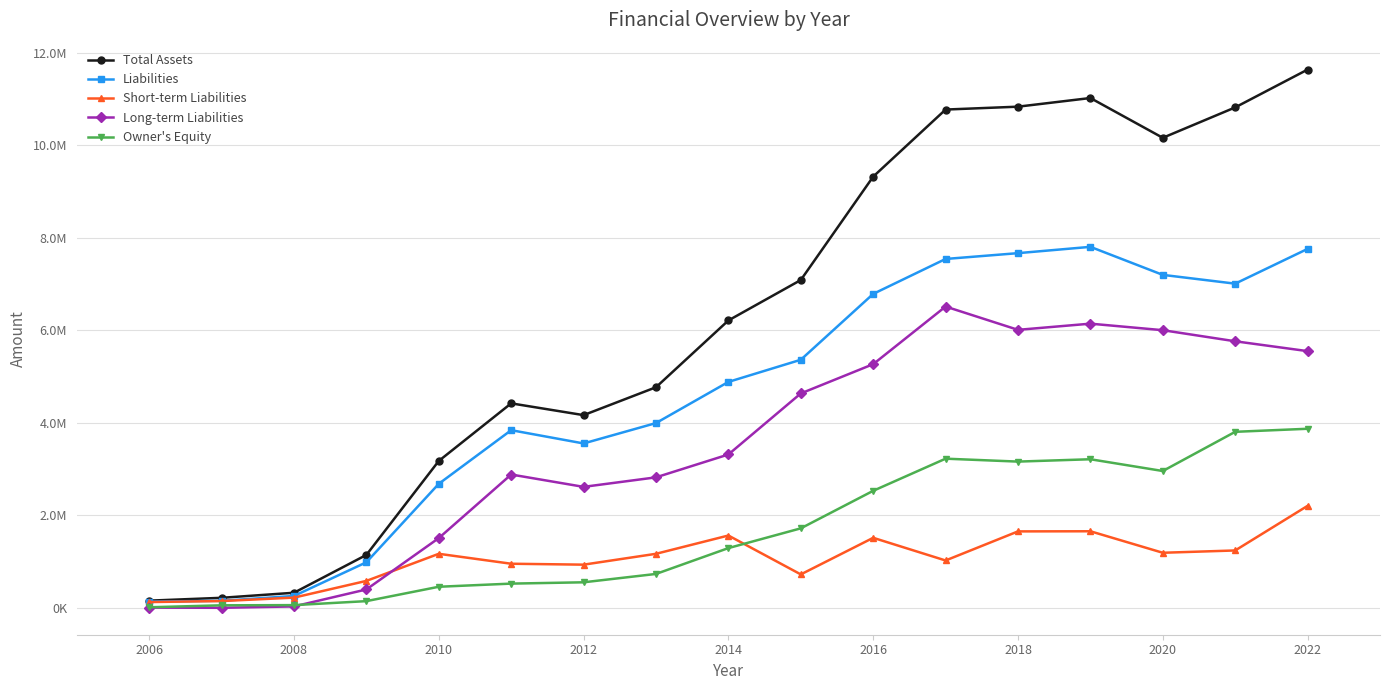

Does the chart display data point markers on the line(s)?

Yes